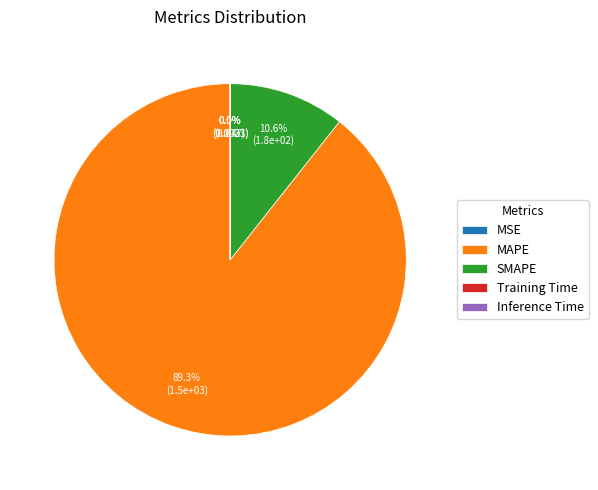

To the nearest percent, what is the difference between the largest and smallest slice percentages?

89%